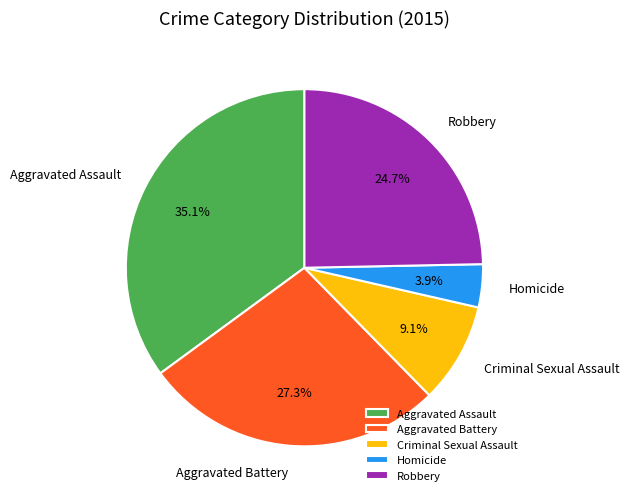

Is there a majority slice in this chart?

No